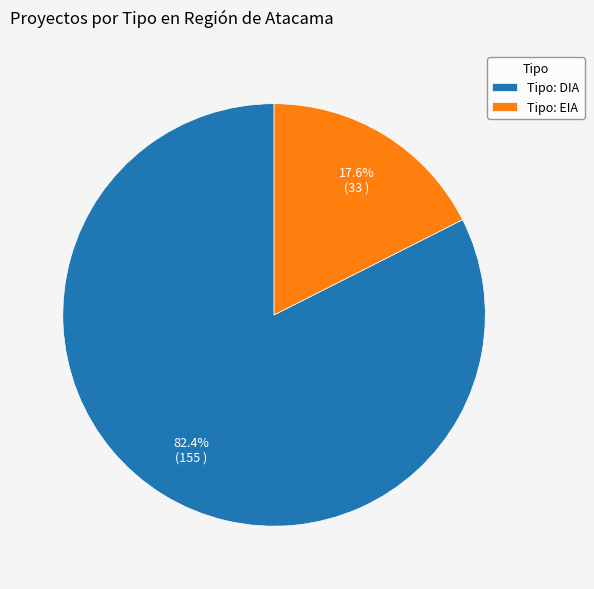

Between Tipo: DIA and Tipo: EIA, which is larger?

Tipo: DIA